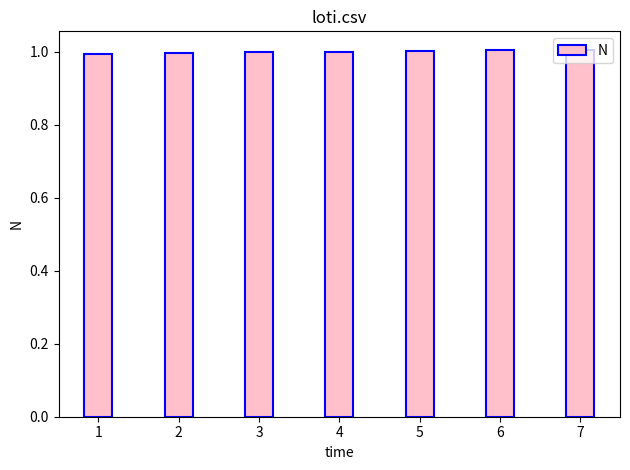

What is the ratio of the value at 1 to the value at 6?

1.0